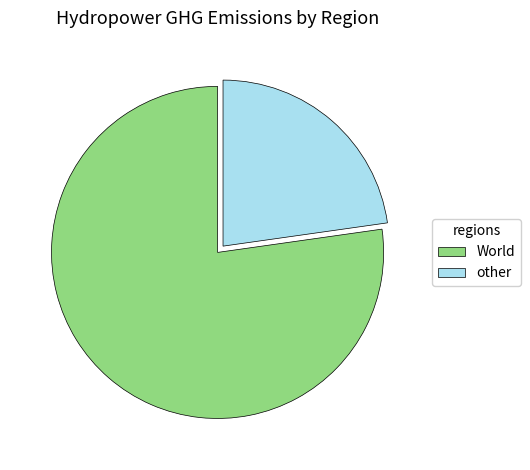

How many slices are in this pie chart?

2